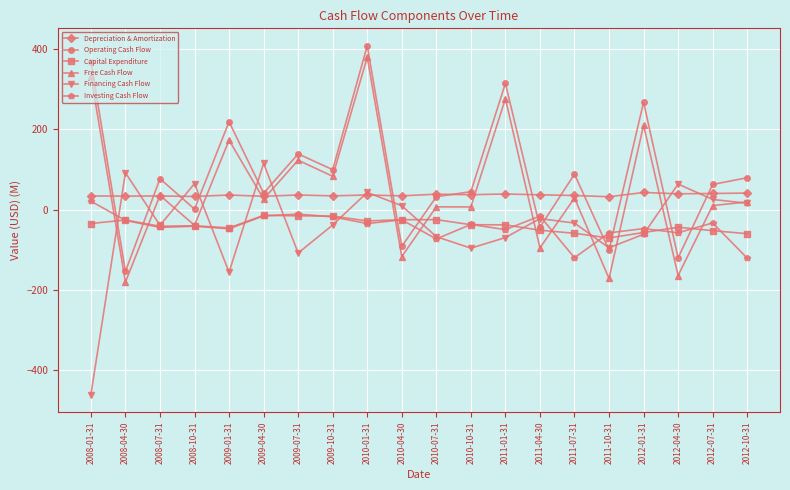

True or false: Financing Cash Flow has a value of -22.7 at 2011-04-30.

True